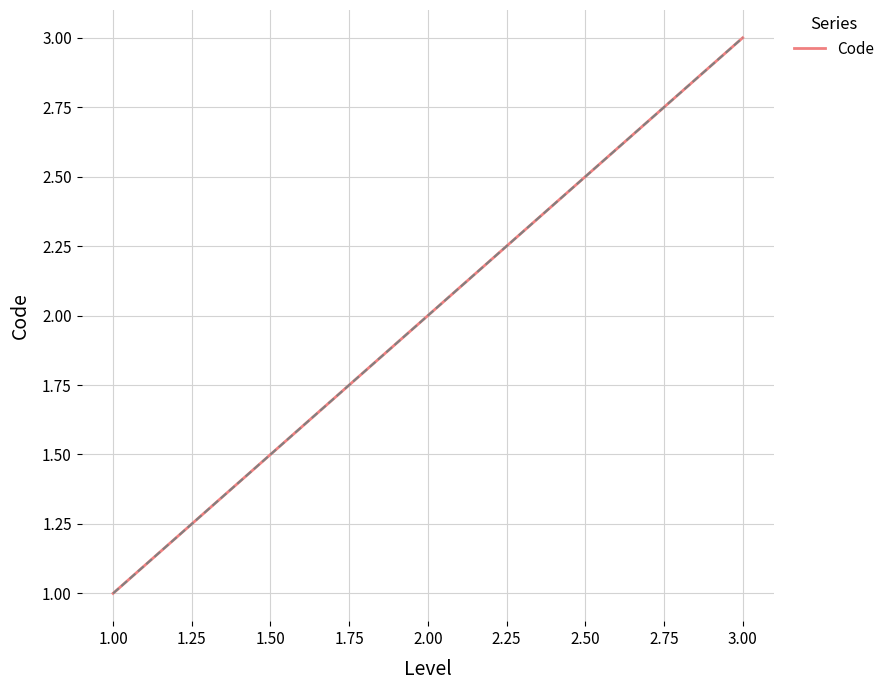

True or false: Code has a value of 2 at 2.00.

True